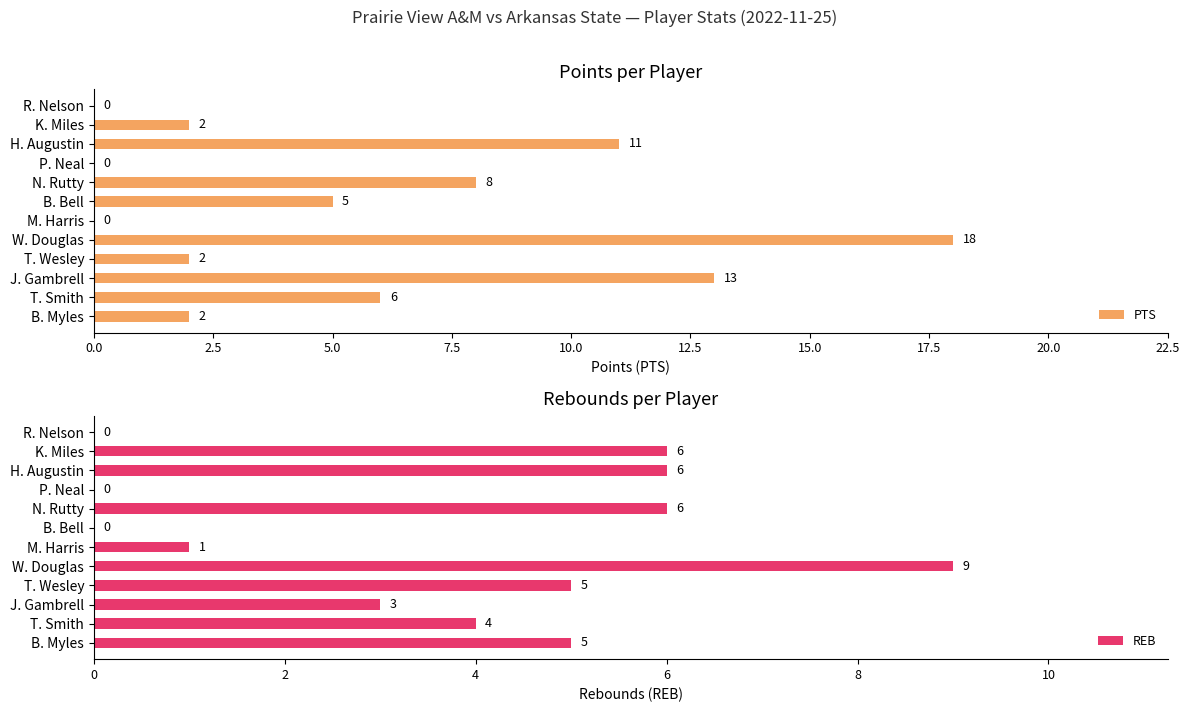

Reading left to right, list all the values displayed in this chart.

PTS: 2	6	13	2	18	0	5	8	0	11	2	0
REB: 5	4	3	5	9	1	0	6	0	6	6	0